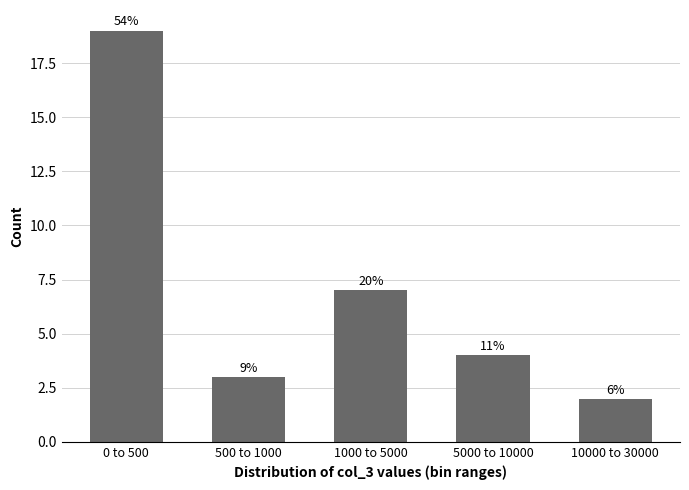

How many bars are there in total?

5